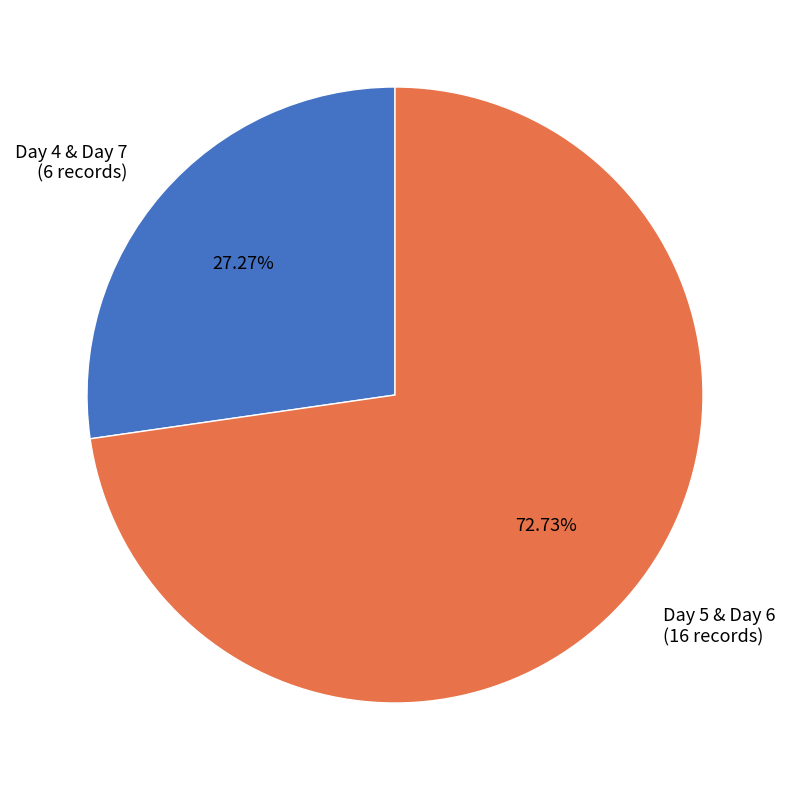

Approximately how many times larger is the value at Day 5 & Day 6 (16 records) compared to Day 4 & Day 7 (6 records)?

2.7